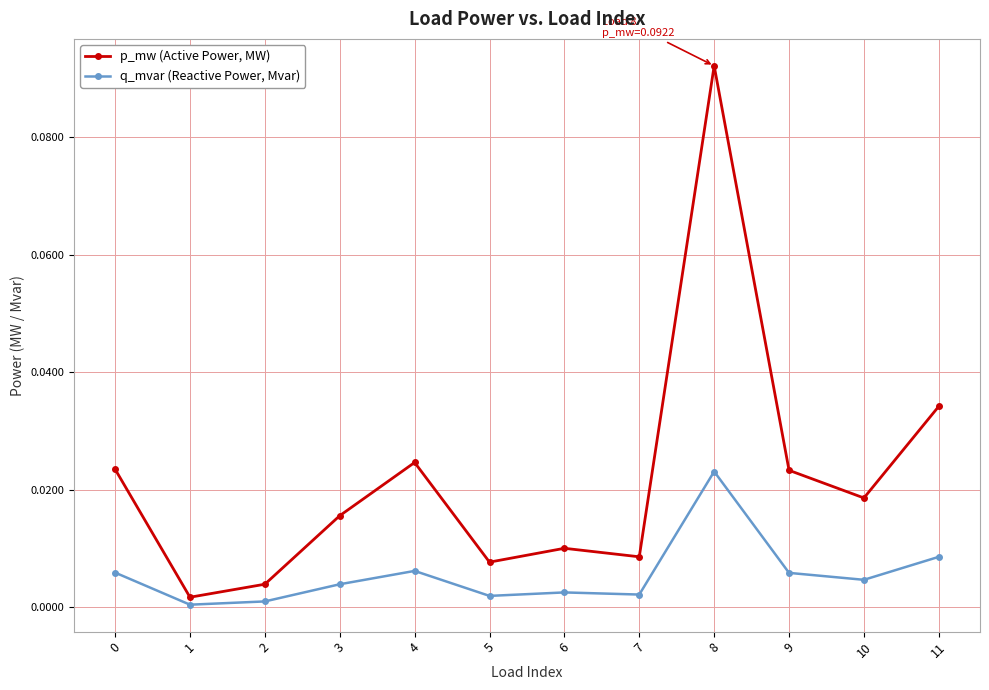

Does the chart have visible grid lines?

Yes